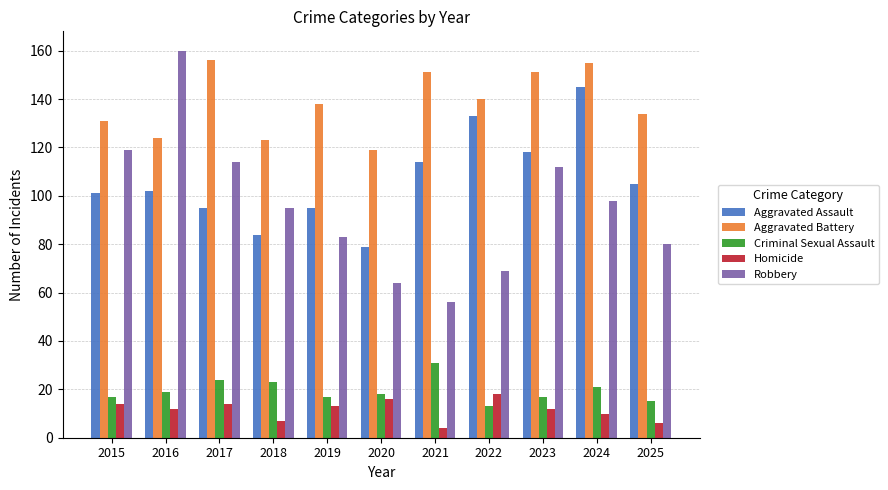

Reading left to right, list all the values displayed in this chart.

Aggravated Assault: 101	102	95	84	95	79	114	133	118	145	105
Aggravated Battery: 131	124	156	123	138	119	151	140	151	155	134
Criminal Sexual Assault: 17	19	24	23	17	18	31	13	17	21	15
Homicide: 14	12	14	7	13	16	4	18	12	10	6
Robbery: 119	160	114	95	83	64	56	69	112	98	80